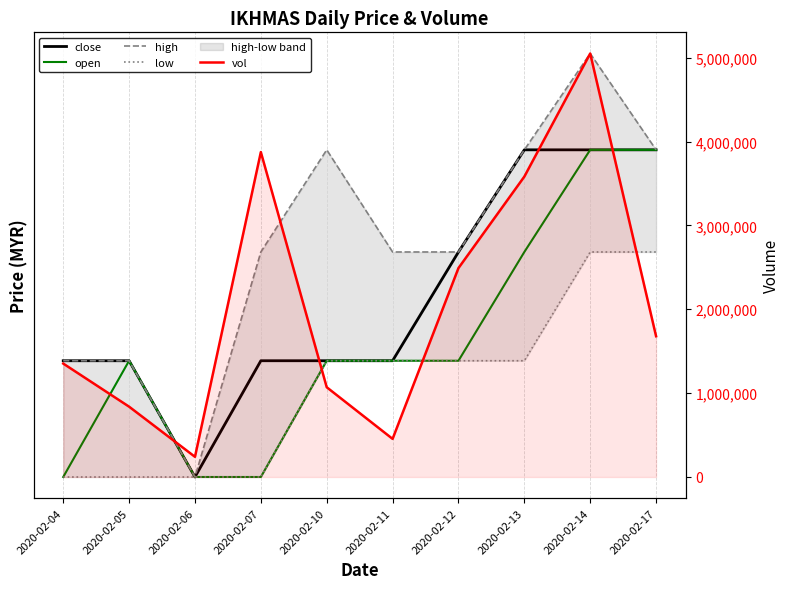

What is the difference between the maximum and minimum values in the vol series?

4809500.0